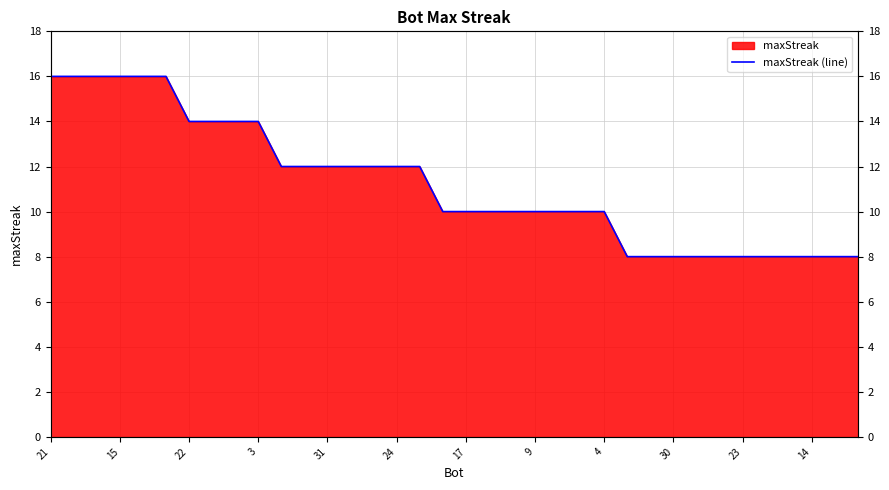

Between 12 and 33, which is larger?

12